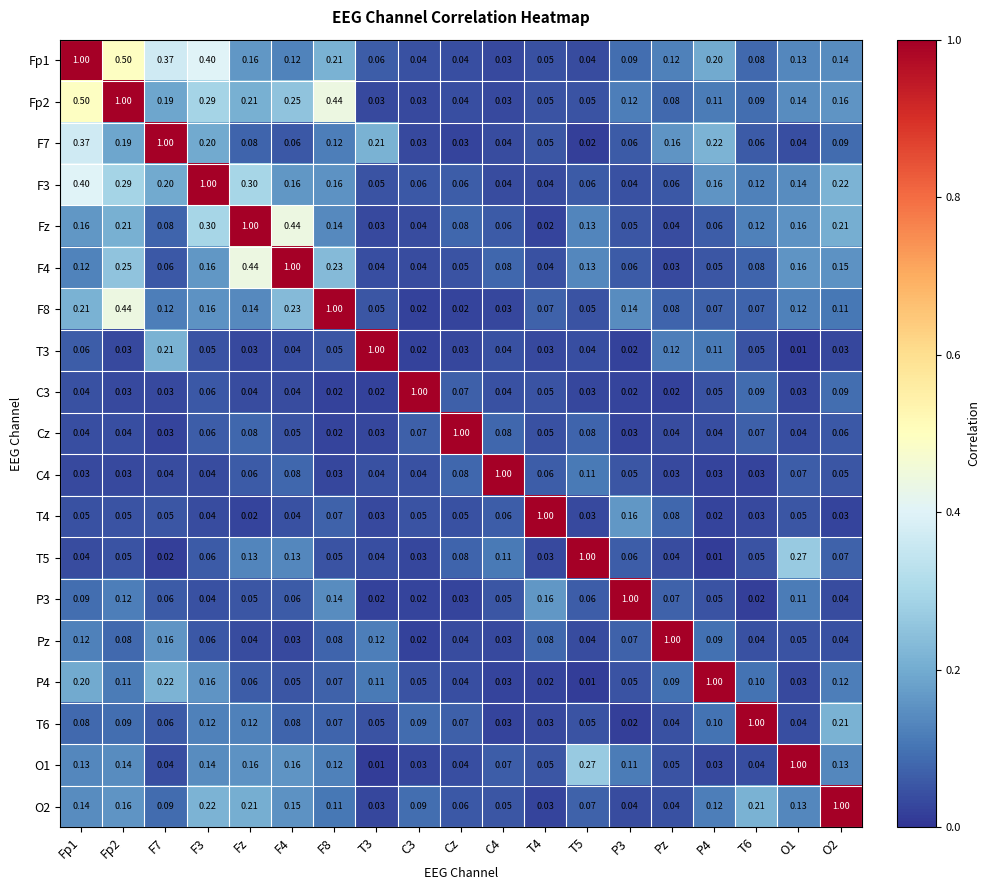

How many distinct data groups are displayed?

19